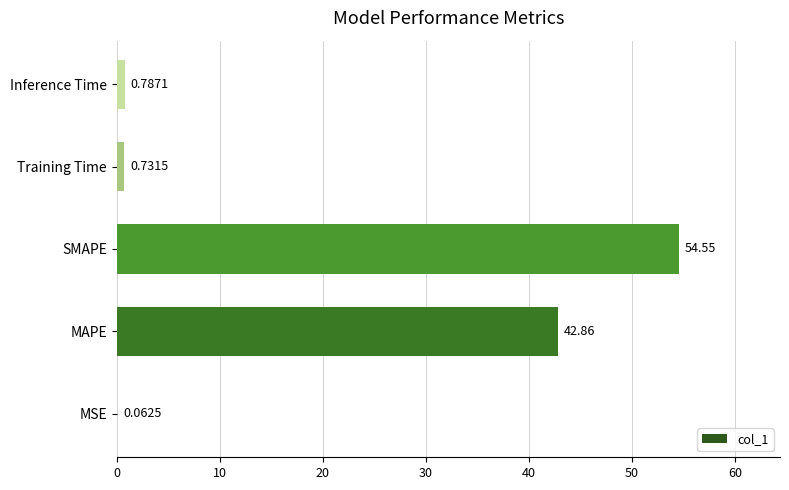

What is the sum of the values at Training Time and Inference Time?

1.5